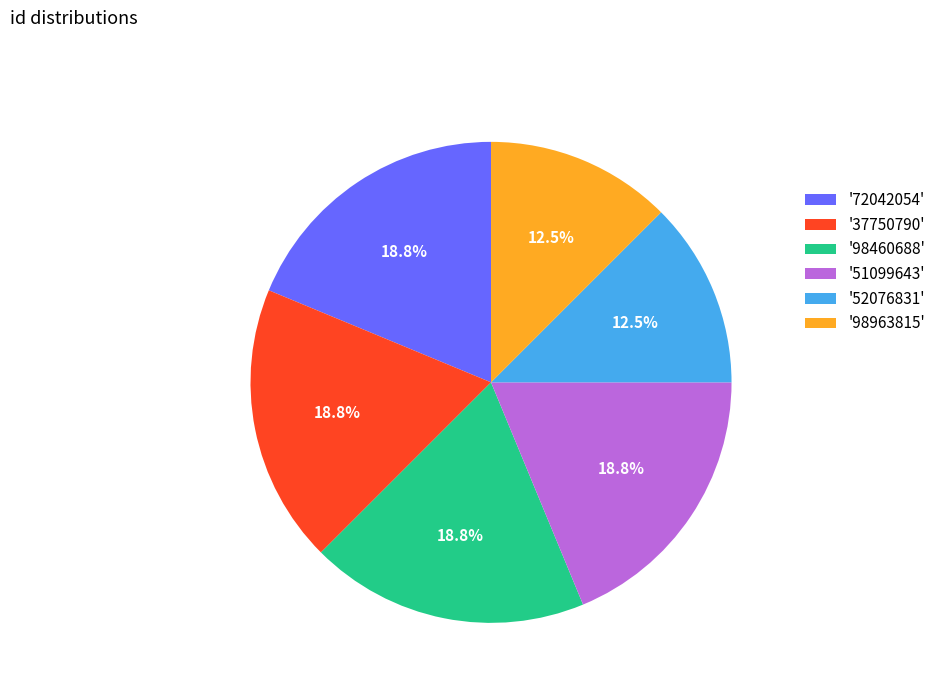

Do '37750790' and '98460688' together represent more than half of the pie?

No